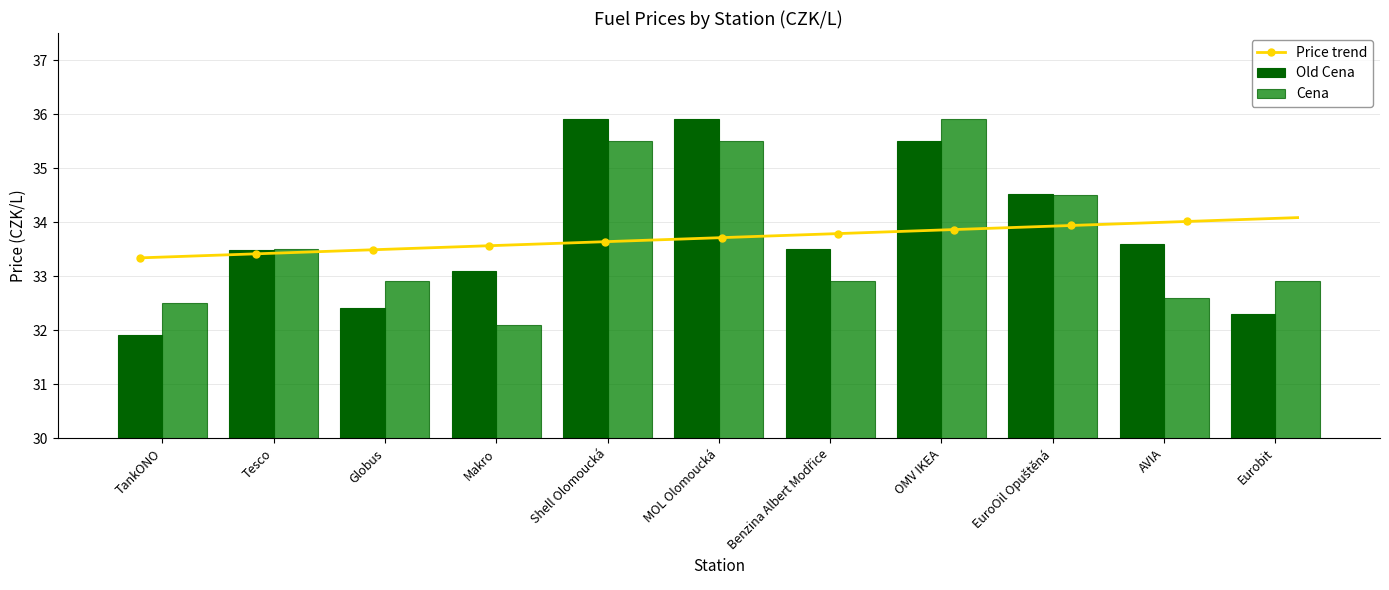

What is the maximum value shown in the chart?

35.9